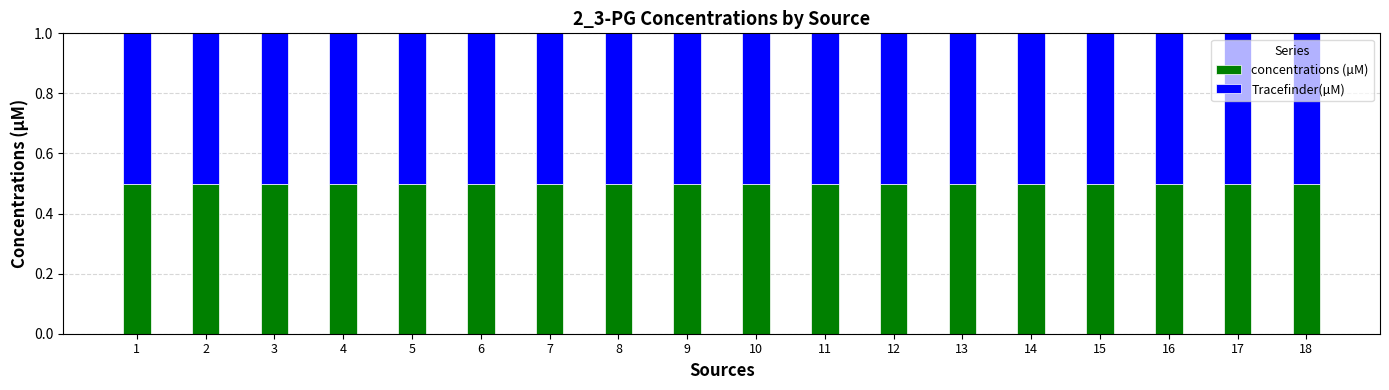

What is the lowest value of the concentrations (µM) series?

0.5